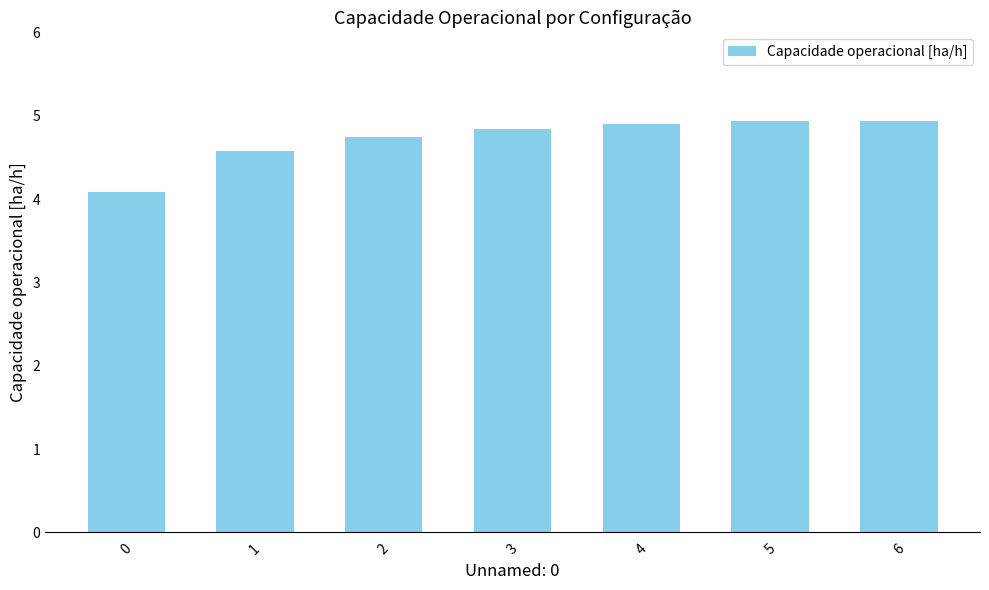

What is the change in value from 0 to 5?

+0.8